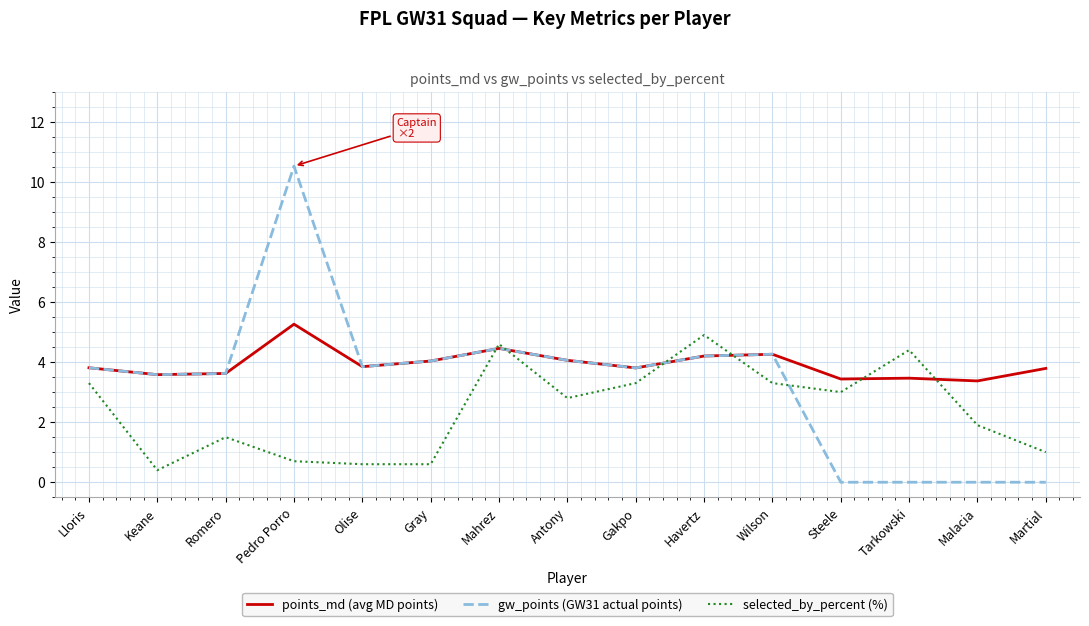

Which series has the largest range (max minus min)?

gw_points (GW31 actual points)